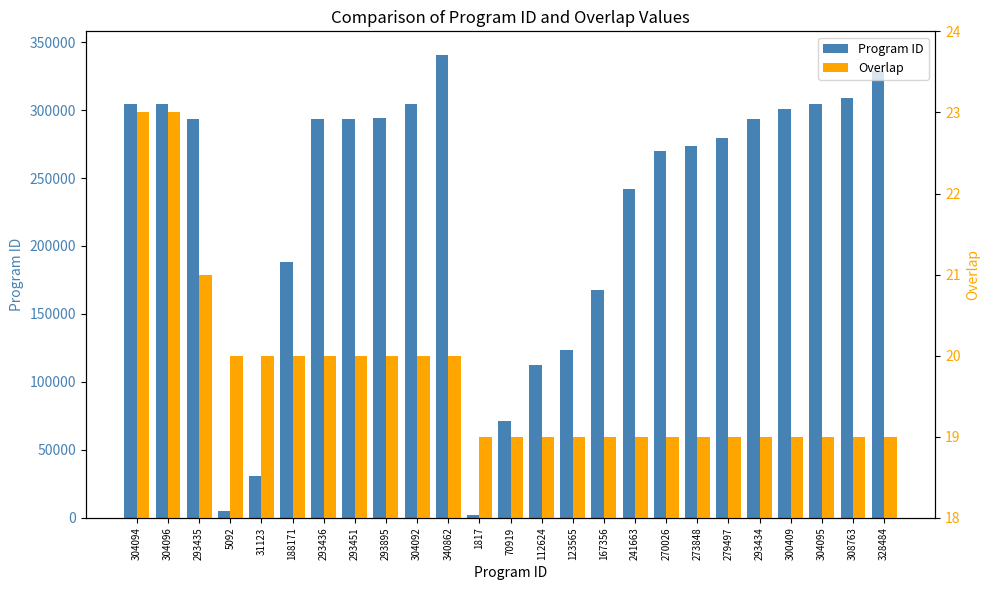

What position from the right is 70919?

13